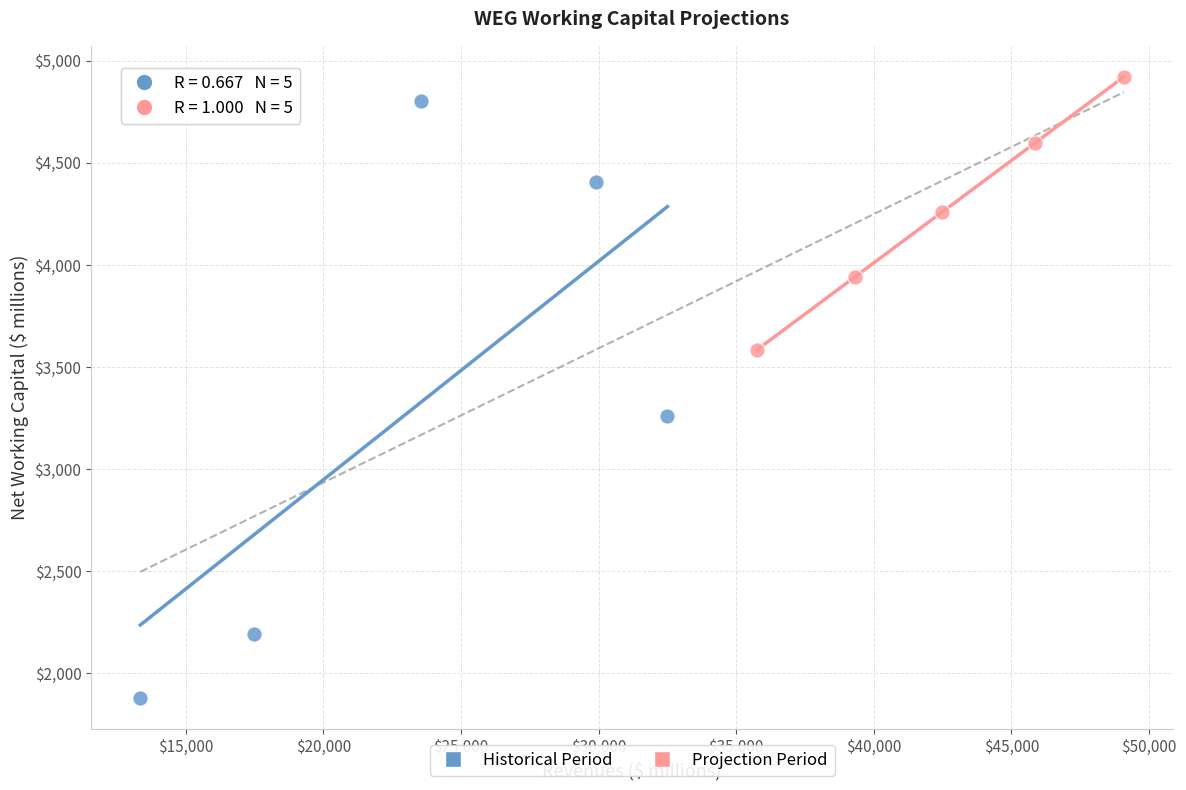

Which series has the largest Y range (max minus min)?

Historical Period